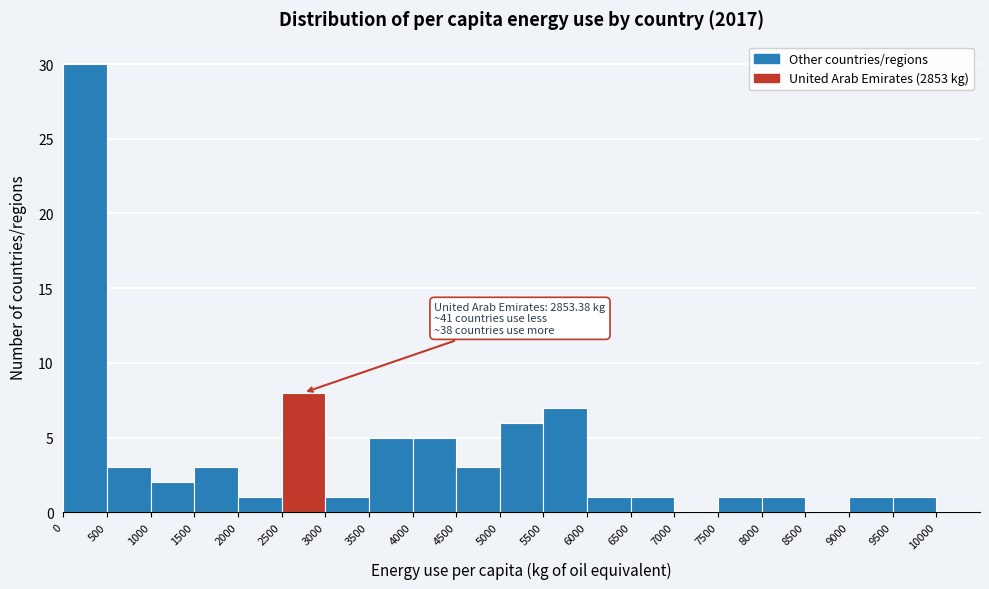

Which range on the x-axis has the tallest bar?

0 to 500